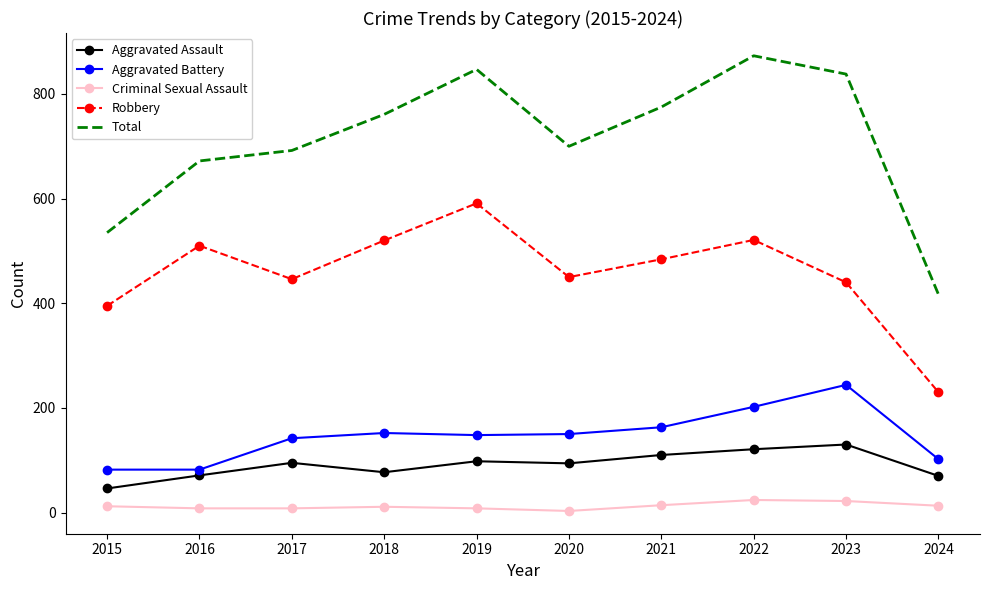

At which label does Robbery reach its peak?

2019